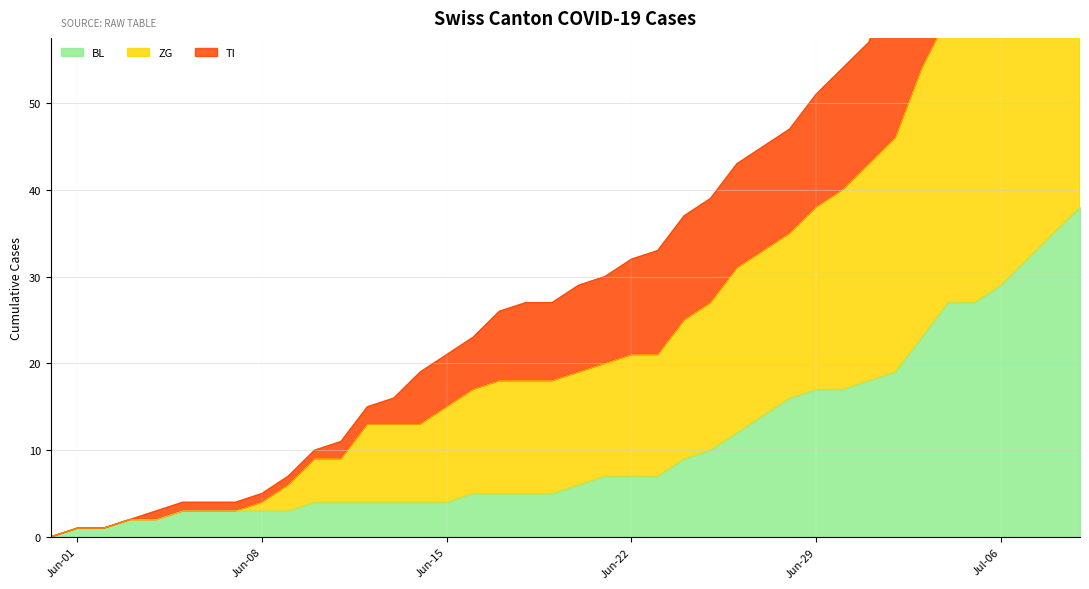

What is the maximum value shown in the chart?

129